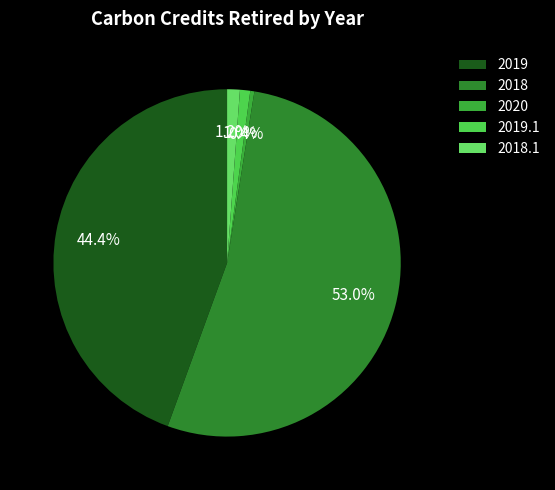

How many slices are in this pie chart?

5